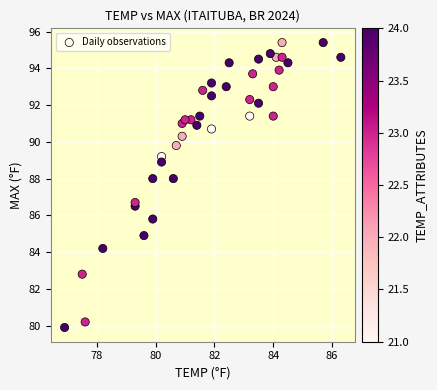

What Y value in the scatter plot is closest to 87?

86.7